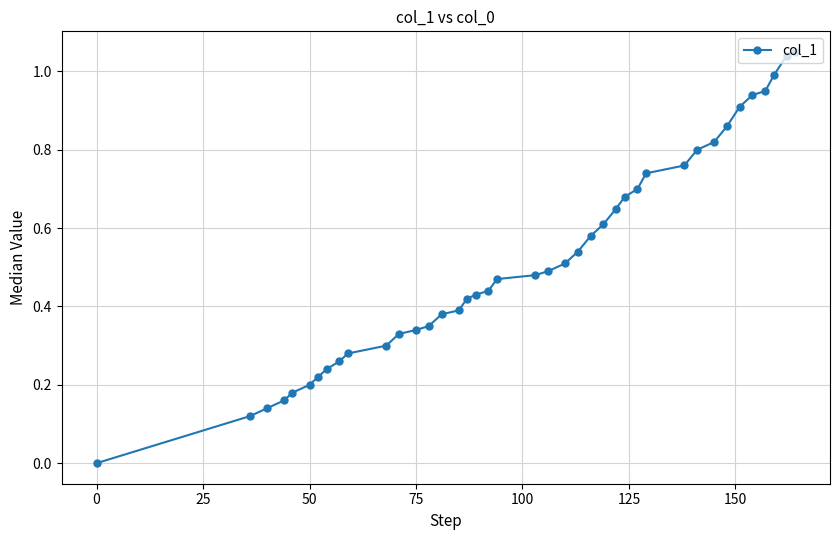

Is this an area chart (filled region under the line)?

No